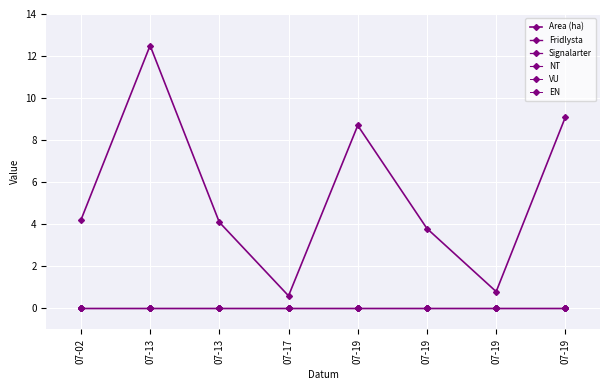

At which label is Area (ha) closest to 6?

07-02